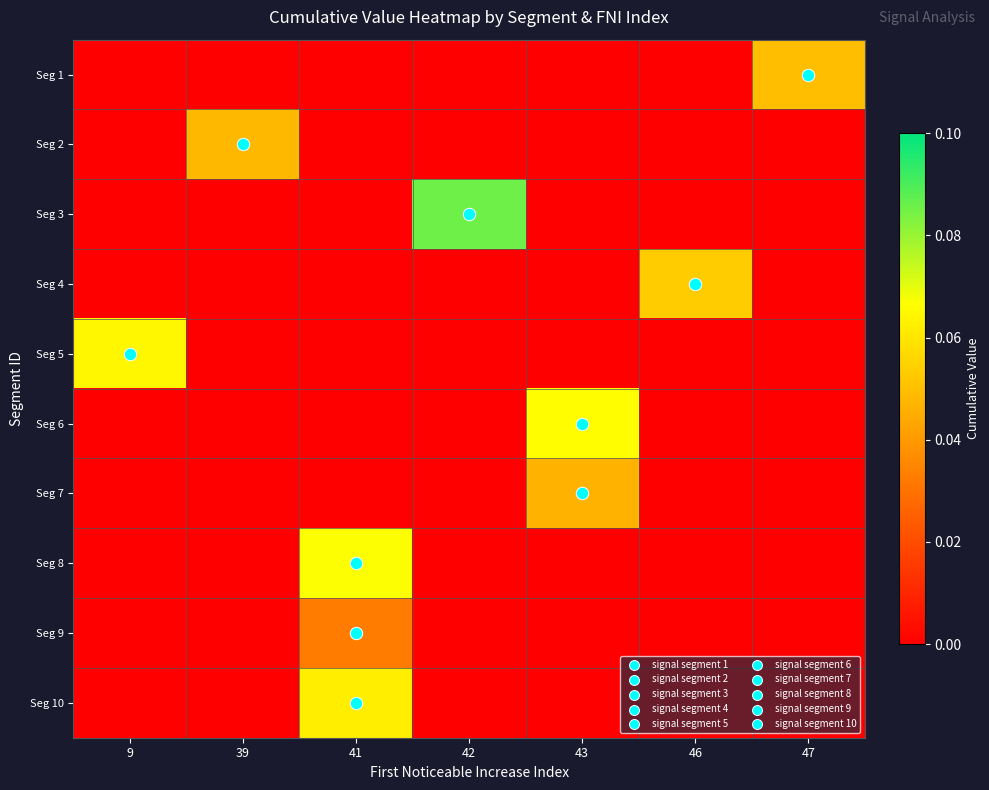

At 46, list the series in order from largest to smallest.

Seg 4, Seg 1, Seg 2, Seg 3, Seg 5, Seg 6, Seg 7, Seg 8, Seg 9, Seg 10